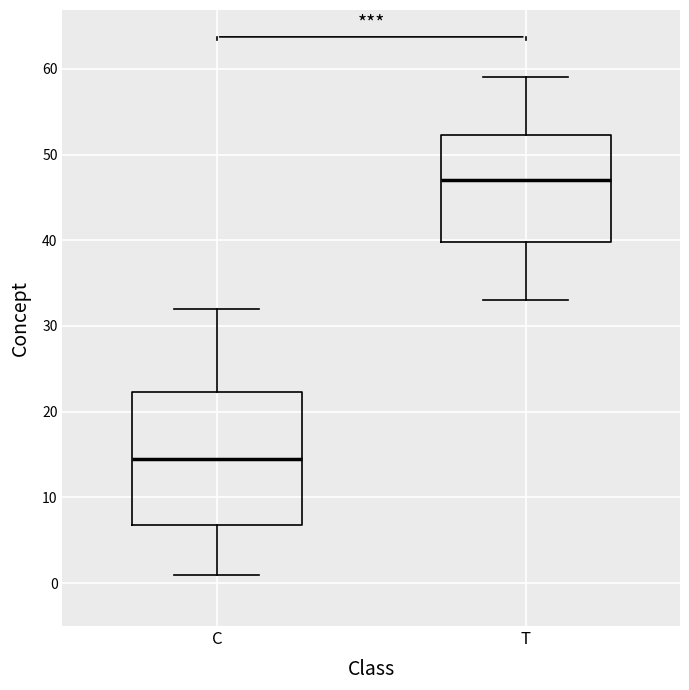

Reading left to right, transcribe this box plot: for each box, give where its median line is, the range the box spans, and where its two whiskers end, as read against the y-axis. The values are not printed on the chart, so give them approximately, as read against the axis.

C: median 15, box 7 to 22, whiskers 1 to 32
T: median 47, box 40 to 52, whiskers 33 to 59